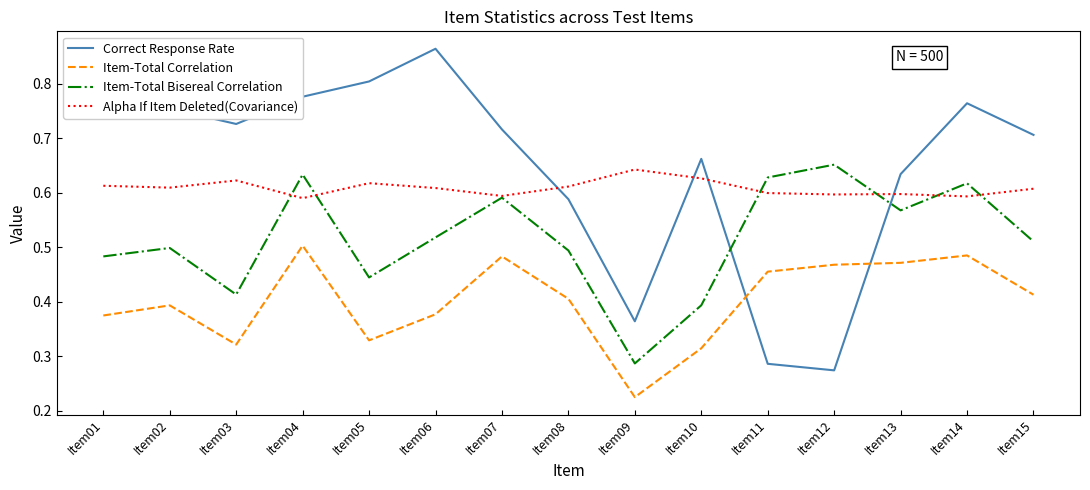

How many times do Item-Total Bisereal Correlation and Correct Response Rate cross each other?

2